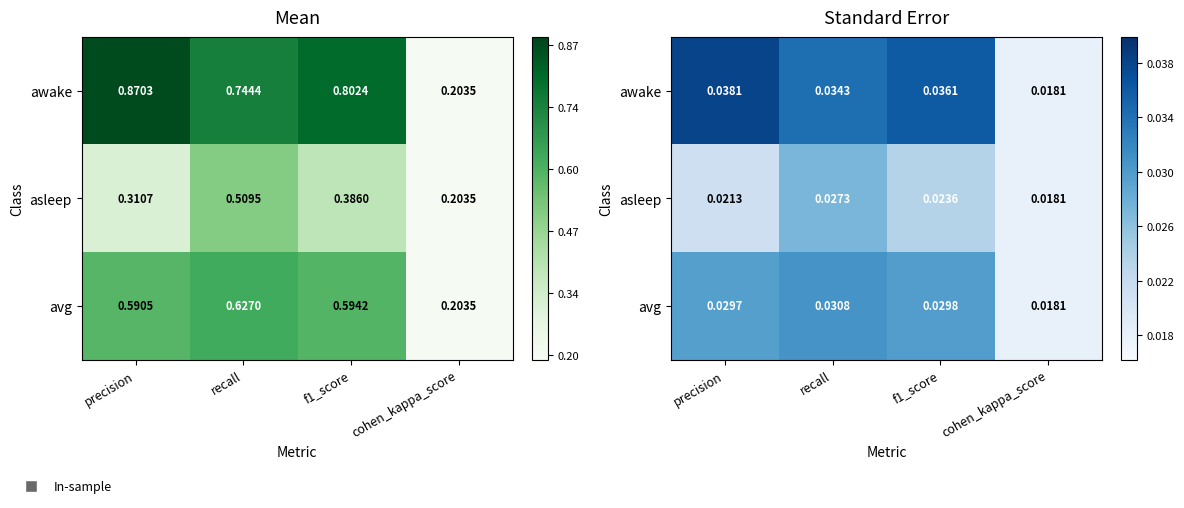

List the labels in order of awake value, largest first.

precision, f1_score, recall, cohen_kappa_score